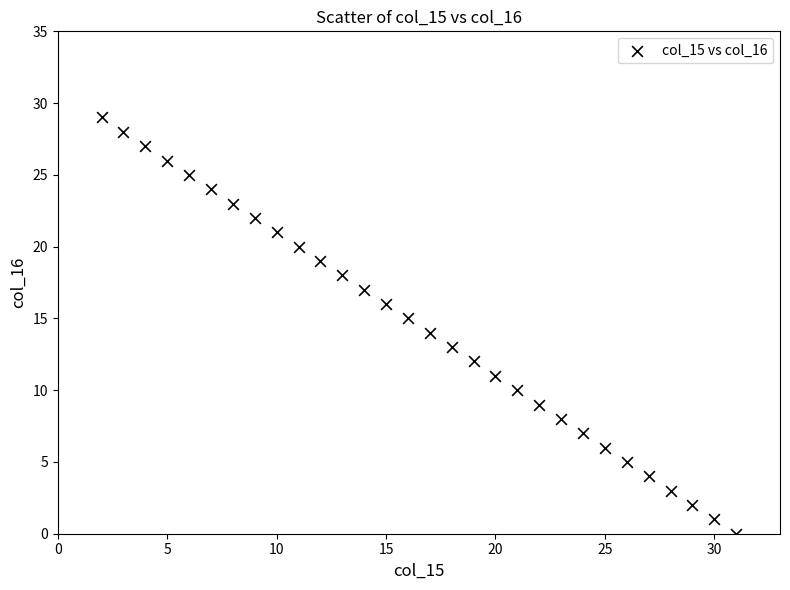

What is the range of X values (max minus min)?

29